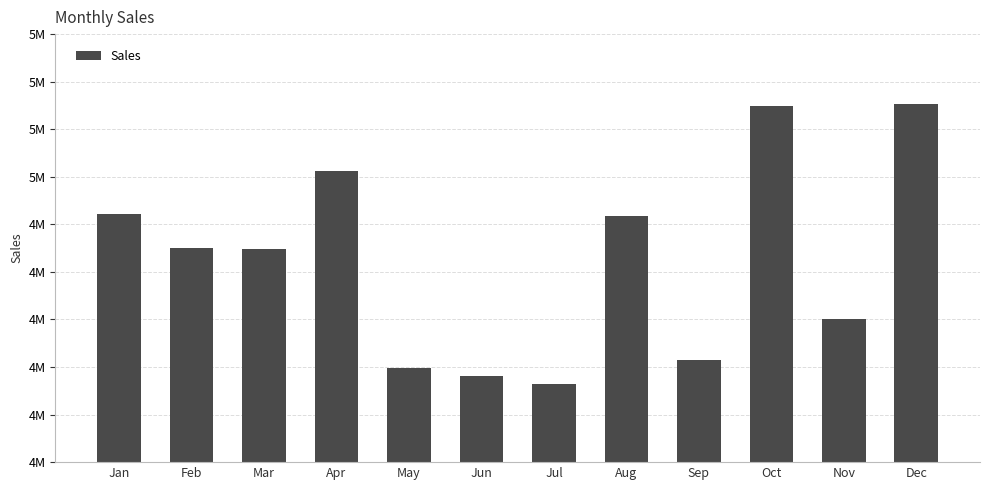

What is the greatest value displayed?

5154057